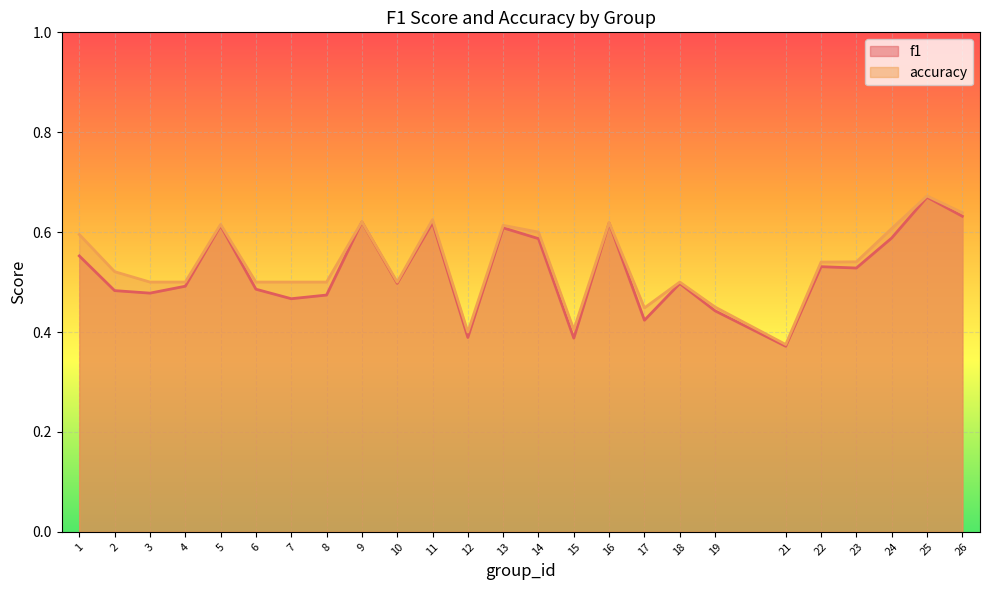

How many interior local peaks does the accuracy series have?

7